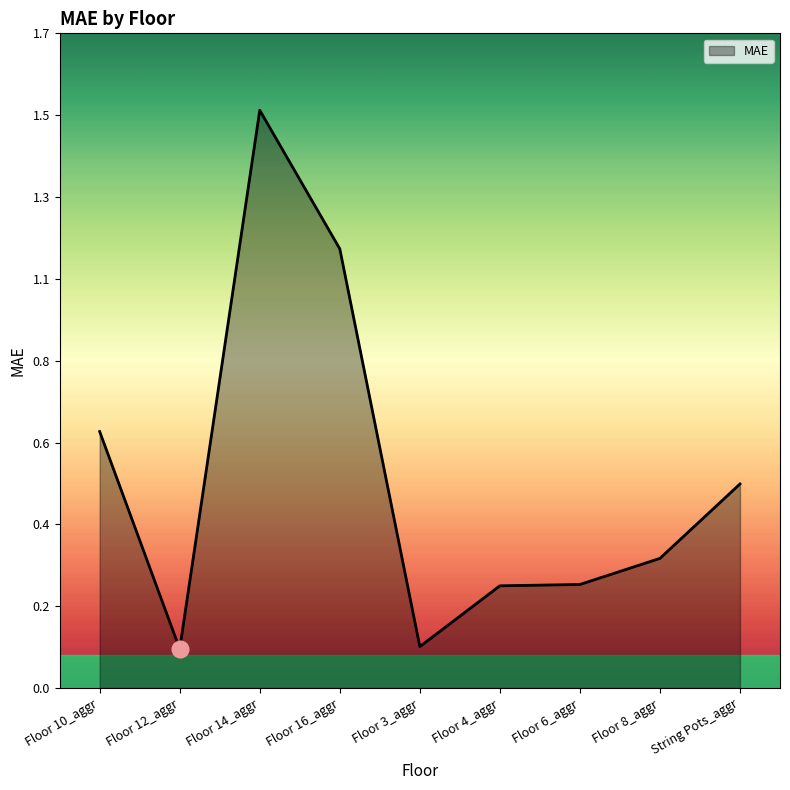

What is the average value?

0.5